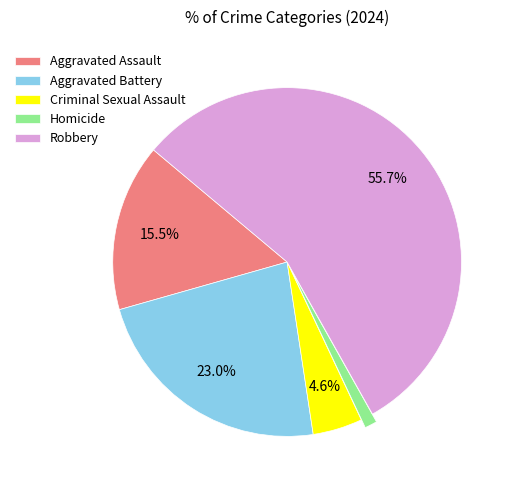

Which category has the smallest portion of the pie?

Homicide